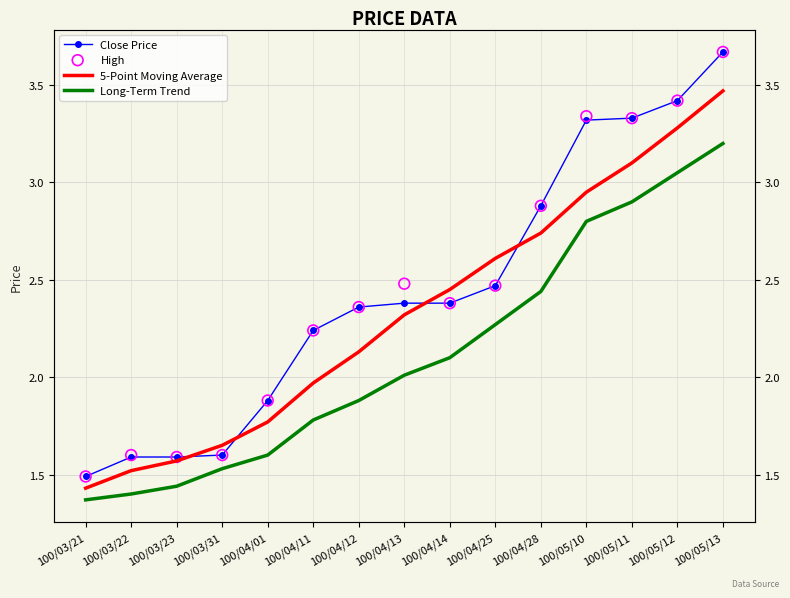

Which series contains the highest Y value?

Close Price